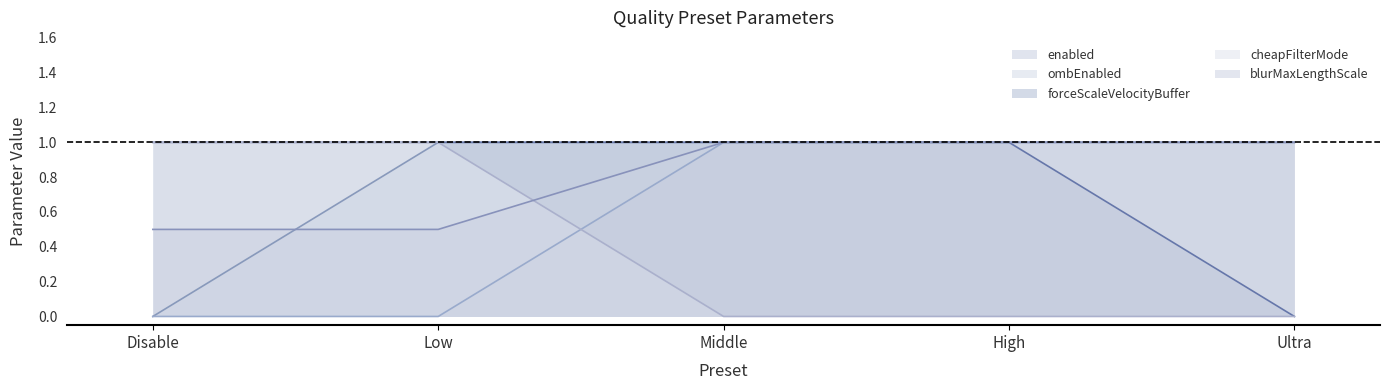

Reading left to right, extract all data points from this chart.

enabled: Disable=0.0	Low=1.0	Middle=1.0	High=1.0	Ultra=1.0
ombEnabled: Disable=0.0	Low=0.0	Middle=1.0	High=1.0	Ultra=1.0
forceScaleVelocityBuffer: Disable=1.0	Low=1.0	Middle=1.0	High=1.0	Ultra=0.0
cheapFilterMode: Disable=1.0	Low=1.0	Middle=0.0	High=0.0	Ultra=0.0
blurMaxLengthScale: Disable=0.5	Low=0.5	Middle=1.0	High=1.0	Ultra=1.0